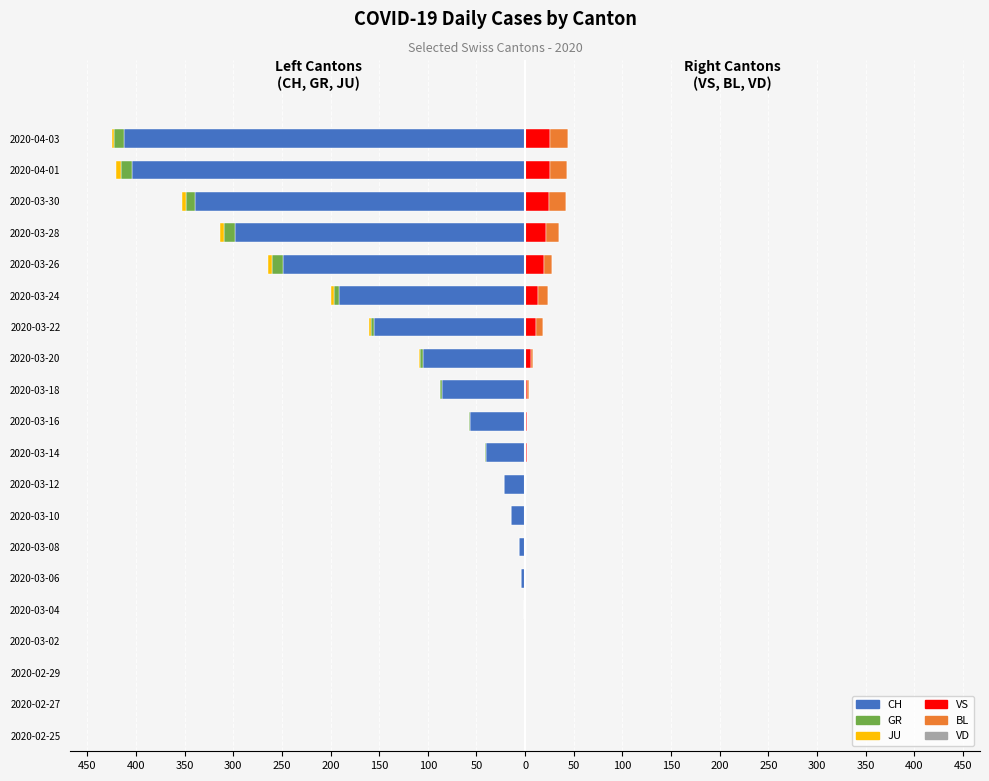

How many categories are shown in the chart?

20